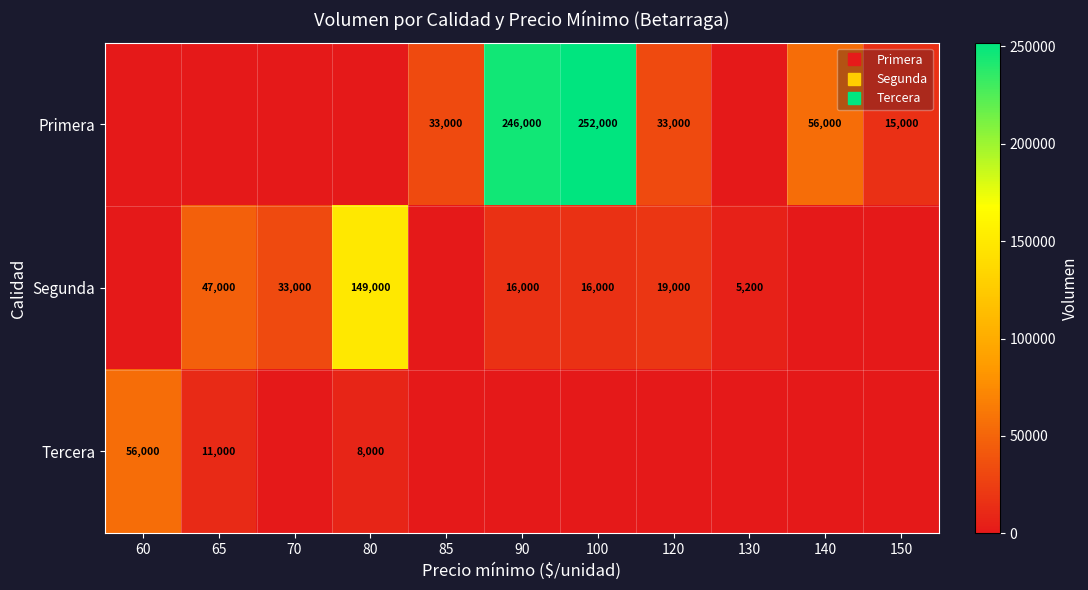

What is the maximum value shown in the chart?

252000